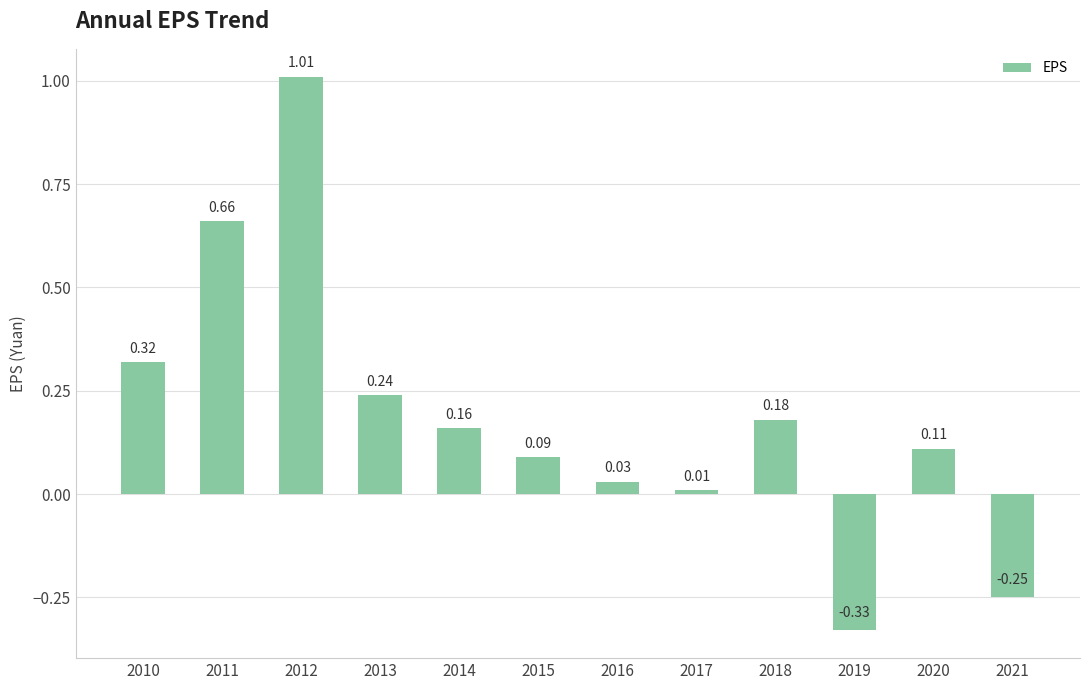

Count the number of values greater than 0.

10